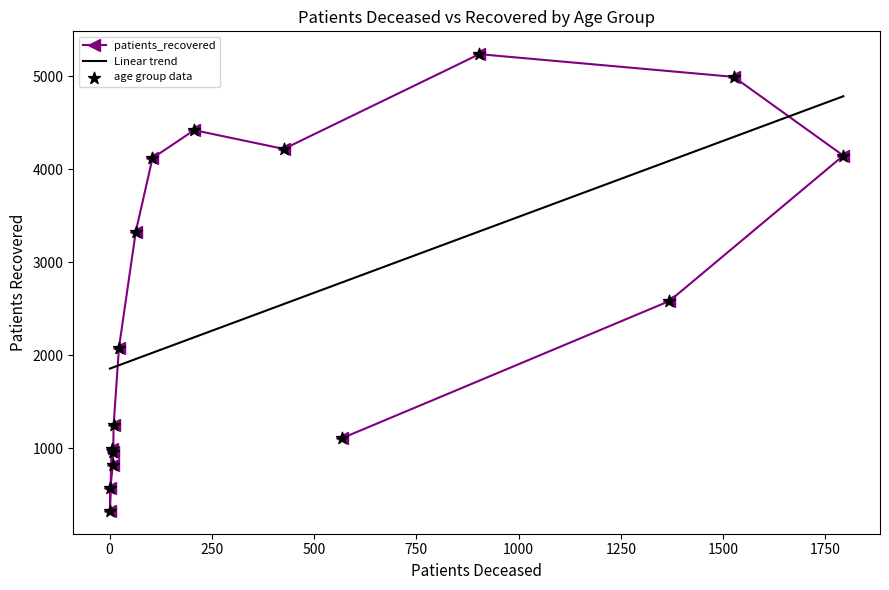

What is the change in value from 40 - 44 to 60 - 64?

+3174